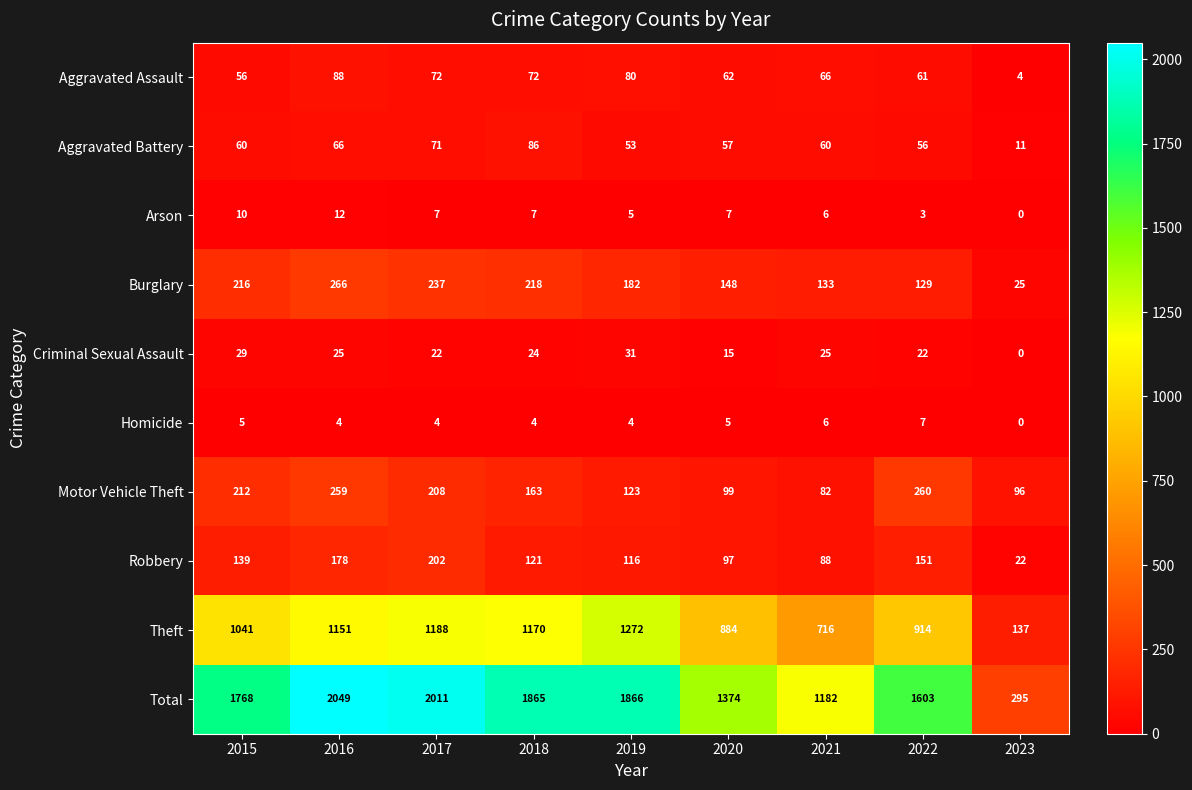

What is the minimum value for Aggravated Assault?

4